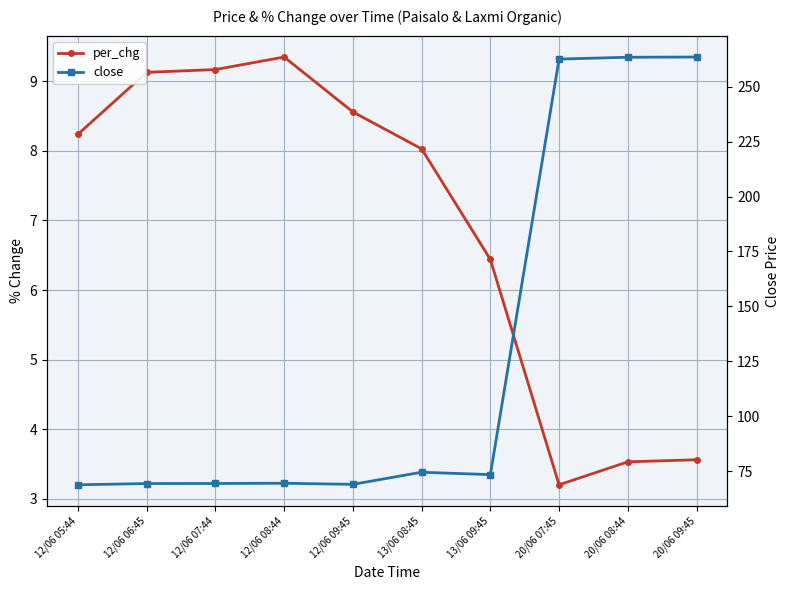

Reading left to right, extract all data points from this chart.

per_chg: 8.2	9.1	9.2	9.3	8.6	8.0	6.4	3.2	3.5	3.6
close: 68.8	69.4	69.4	69.5	69.0	74.5	73.4	262.6	263.4	263.5